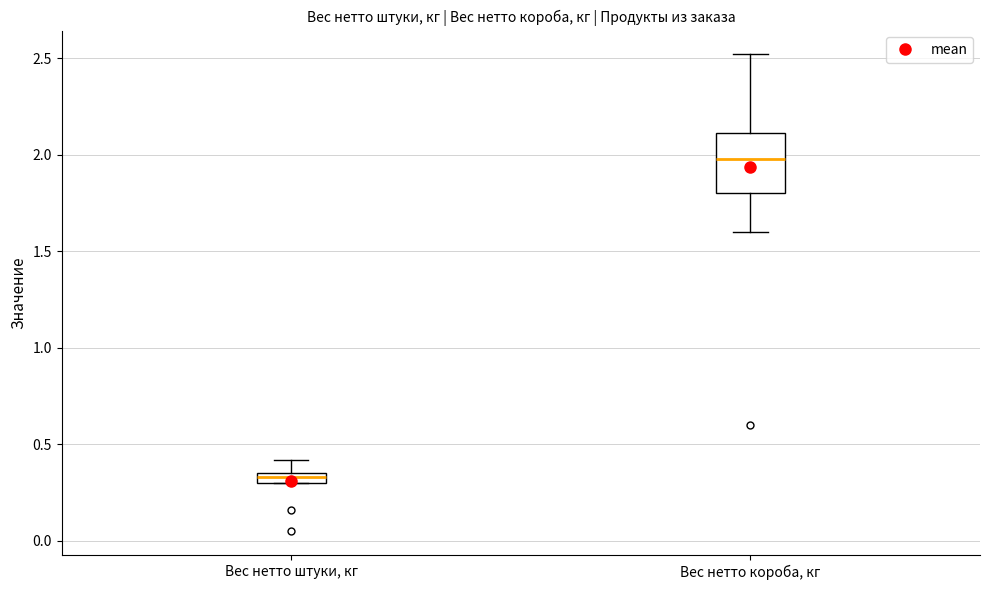

Comparing the boxes themselves (not the whiskers), which one is the tallest?

Вес нетто короба, кг